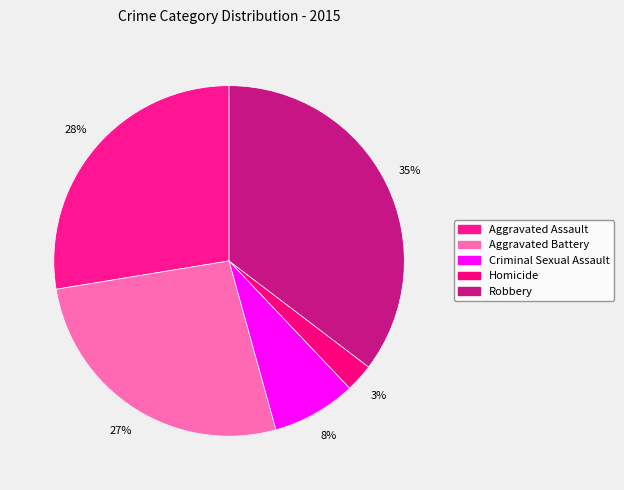

Which slice is the smallest?

Homicide